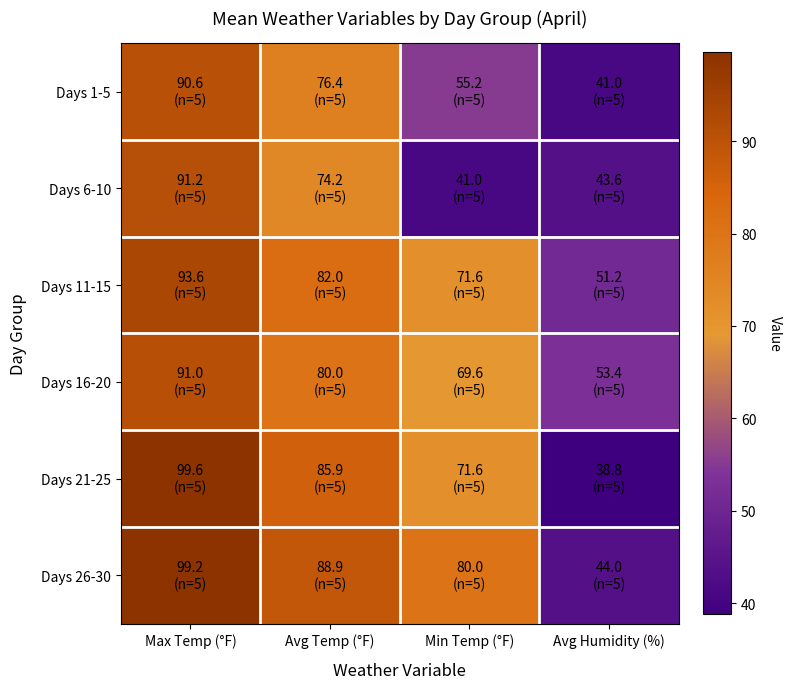

At which category is the sum across all series the highest?

Max Temp (°F)